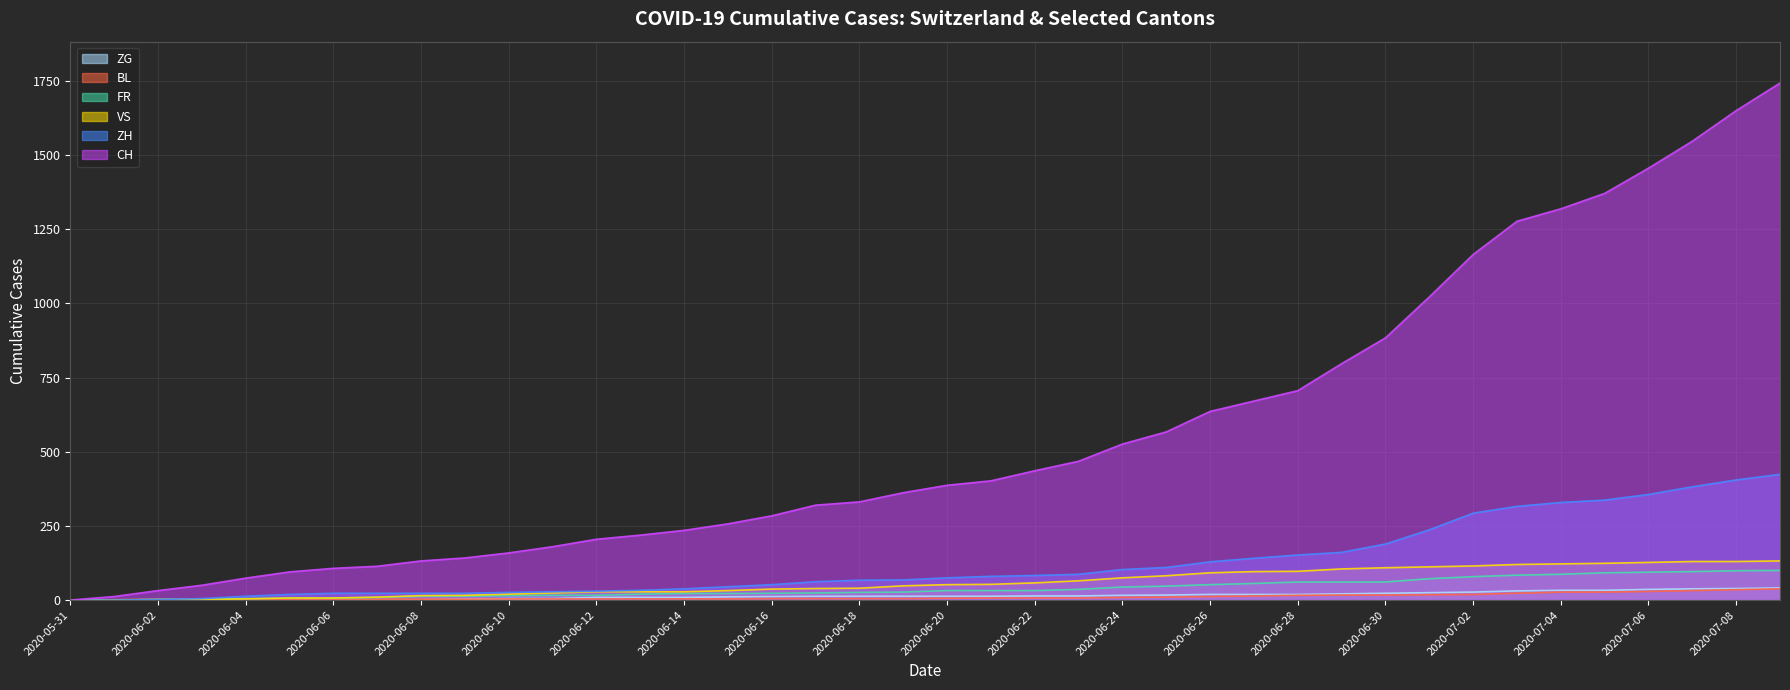

The CH series shows 188 at 2020-06-26. True or false?

False